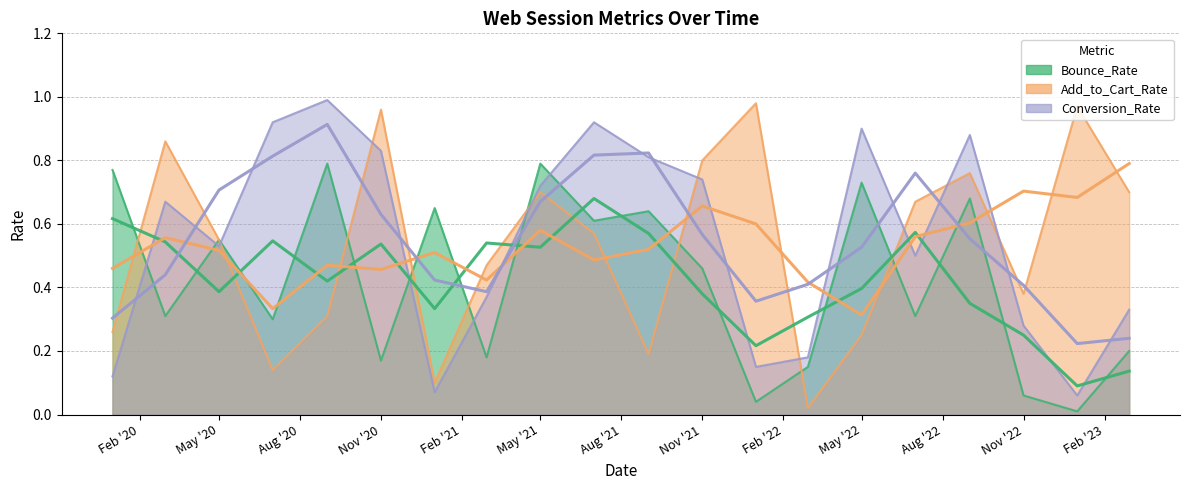

What is the label of the 8th point from the left?

2021-03